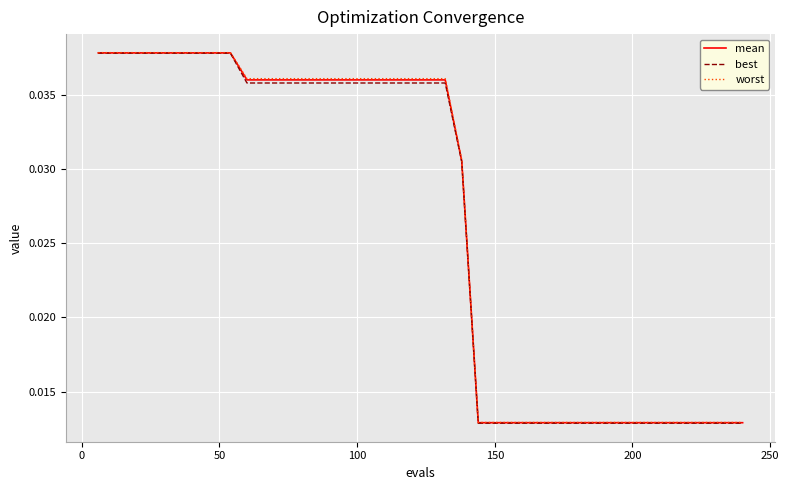

Which series has the largest range (max minus min)?

best